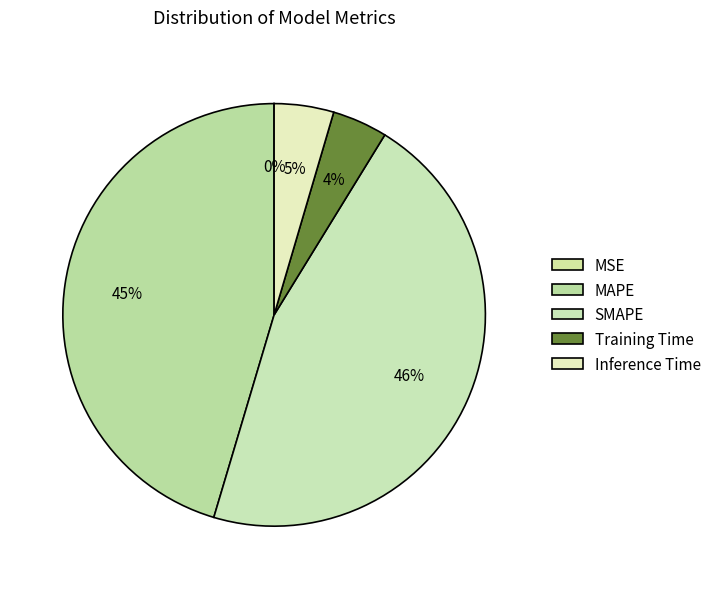

To the nearest percent, what portion does Inference Time represent?

5%